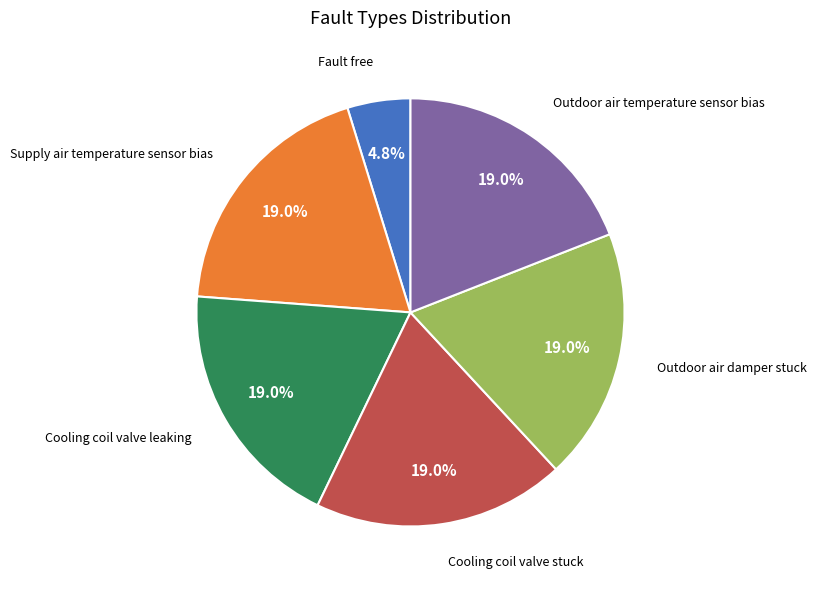

To the nearest percent, what is the average slice percentage?

17%